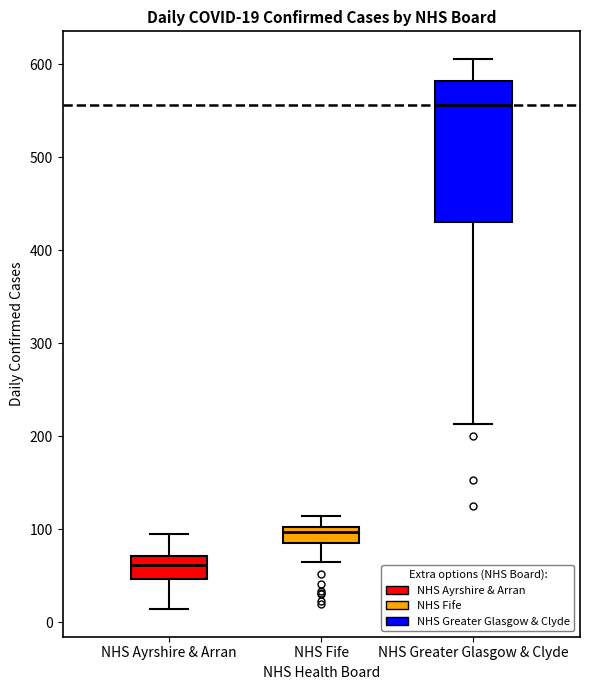

Which box has the lowest median line?

NHS Ayrshire & Arran